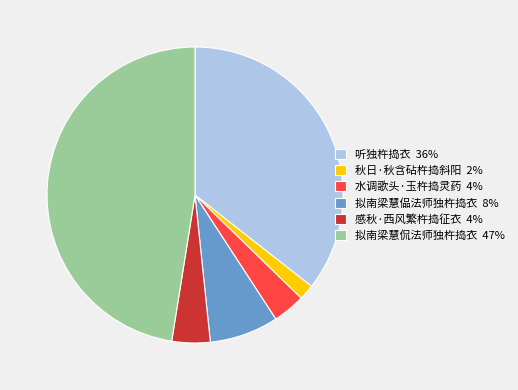

Rank the categories by value from highest to lowest.

拟南梁慧侃法师独杵捣衣, 听独杵捣衣, 拟南梁慧偘法师独杵捣衣, 感秋·西风繁杵捣征衣, 水调歌头·玉杵捣灵药, 秋日·秋含砧杵捣斜阳